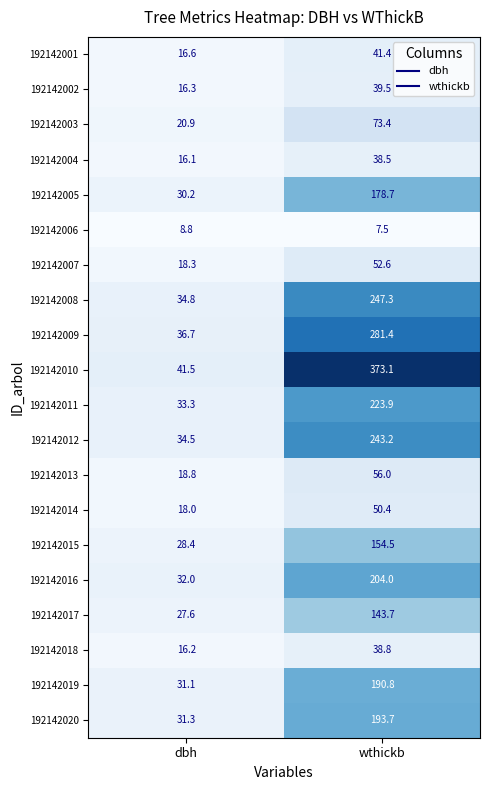

Is it true that 192142015 equals 28.4 at dbh?

True